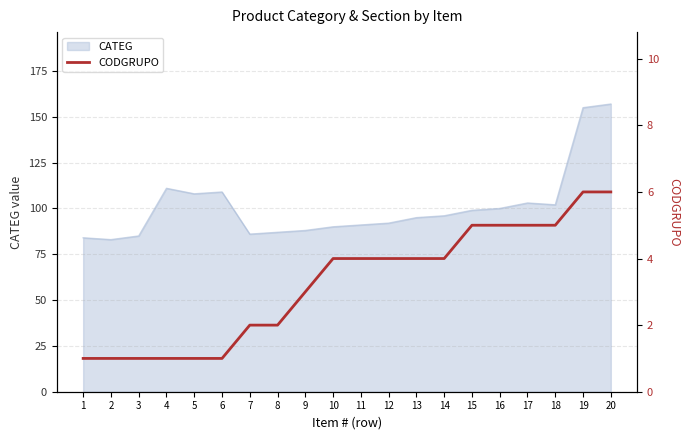

Reading right to left, what are all the values shown in this chart?

6	6	5	5	5	5	4	4	4	4	4	3	2	2	1	1	1	1	1	1